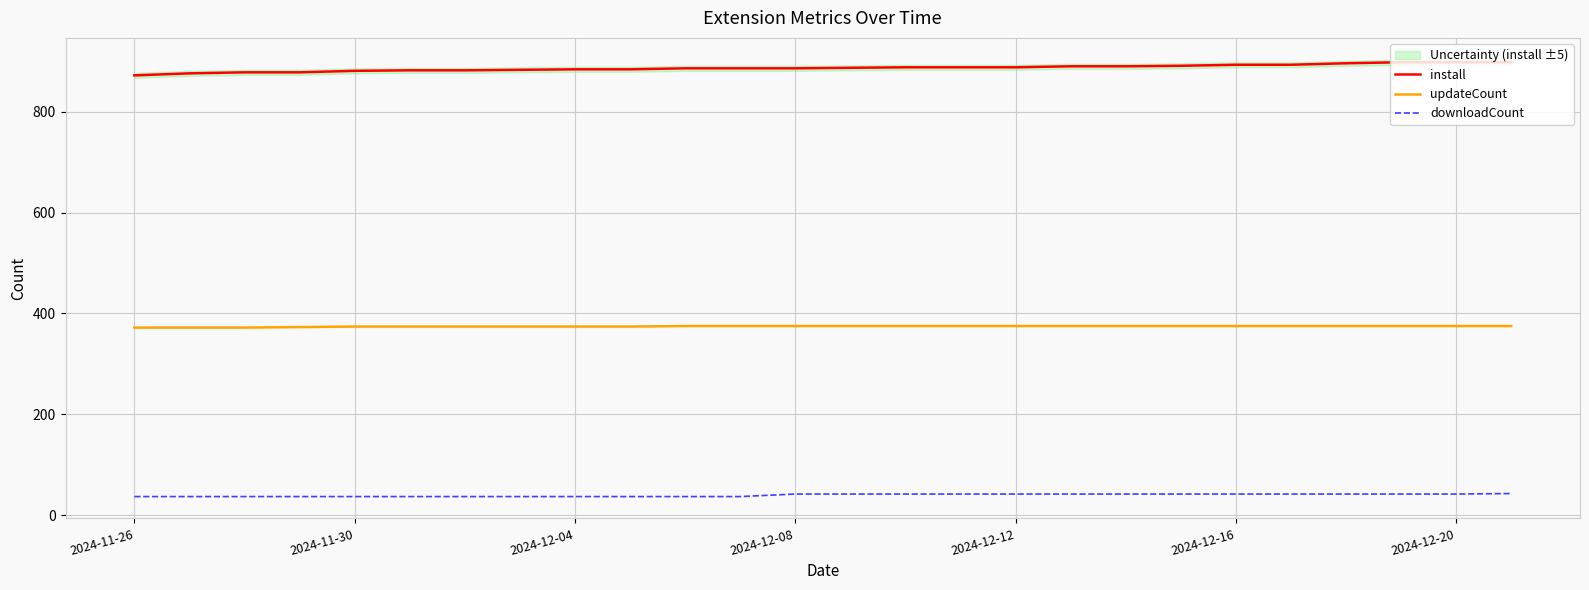

Which series changed the most between 13 and 14?

install